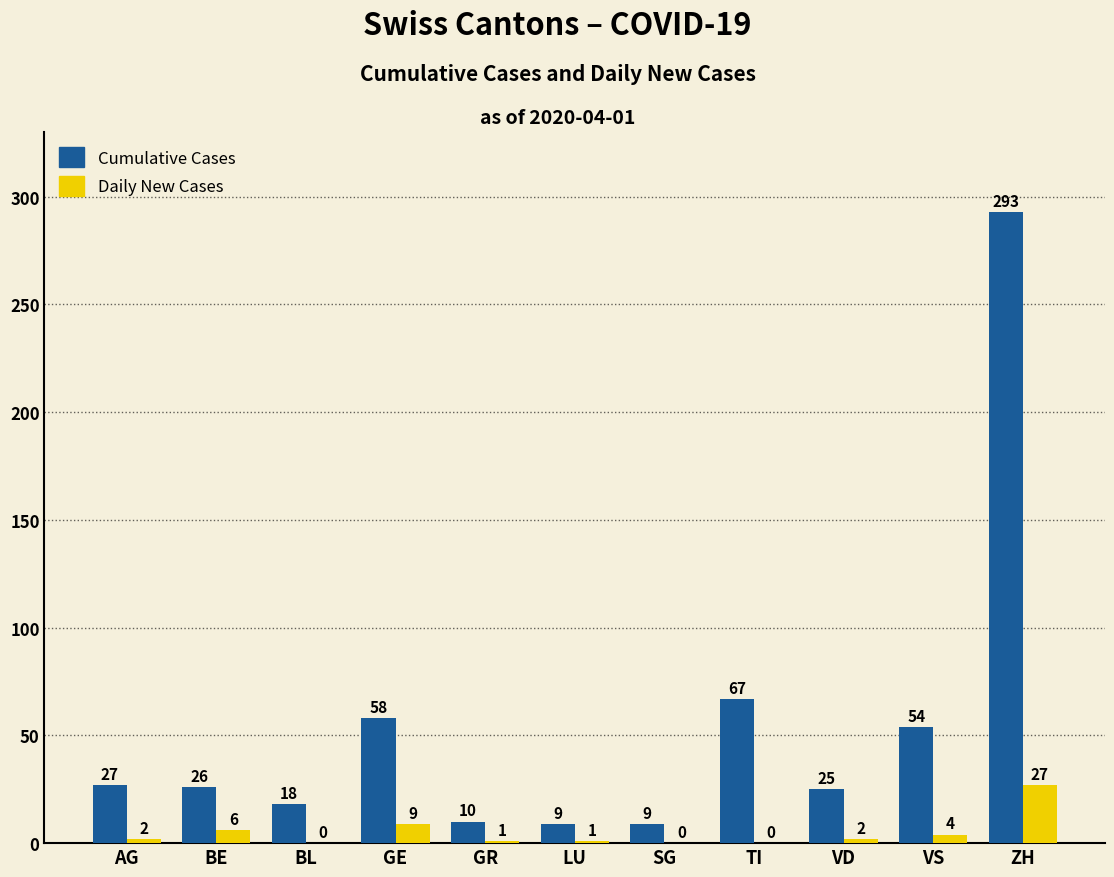

Is it true that Daily New Cases equals 2 at AG?

True